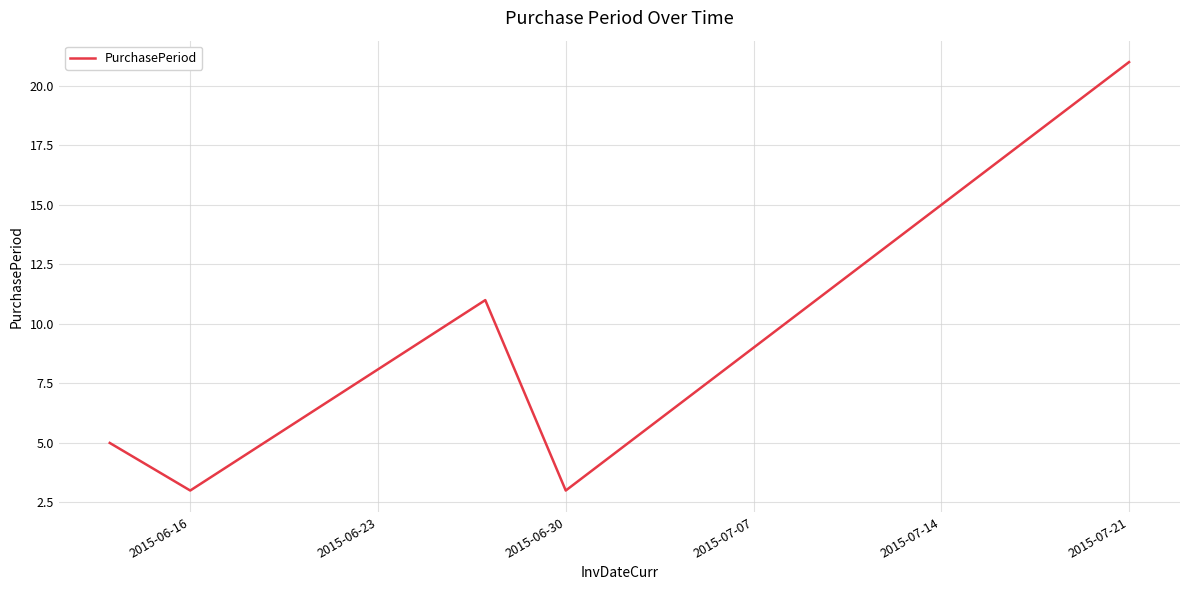

How many values are between 3 and 11?

4